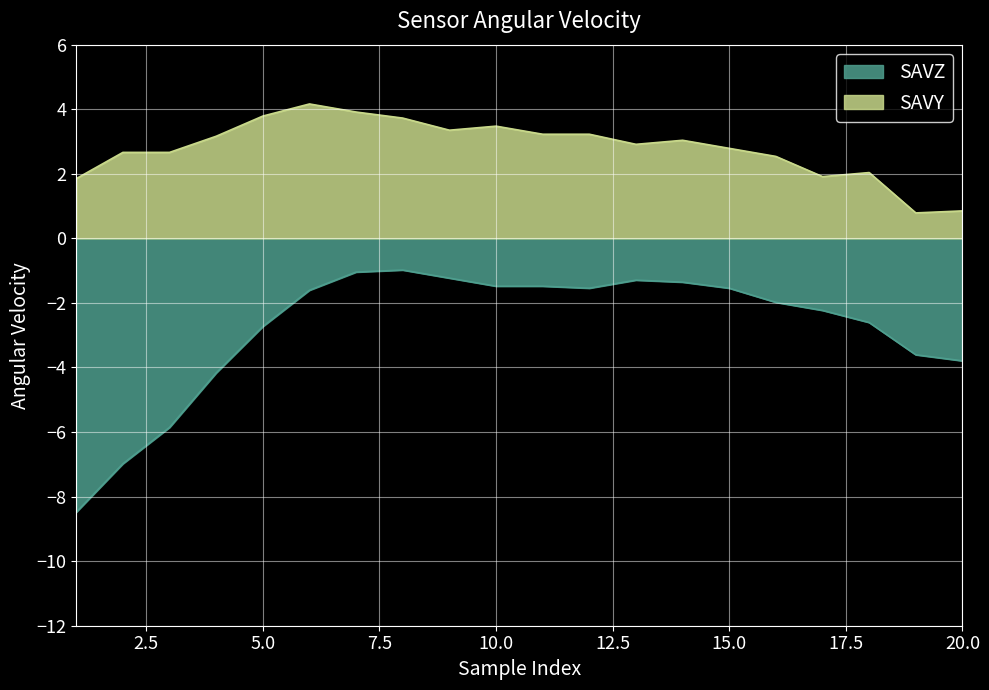

At which category is the sum across all series the highest?

7